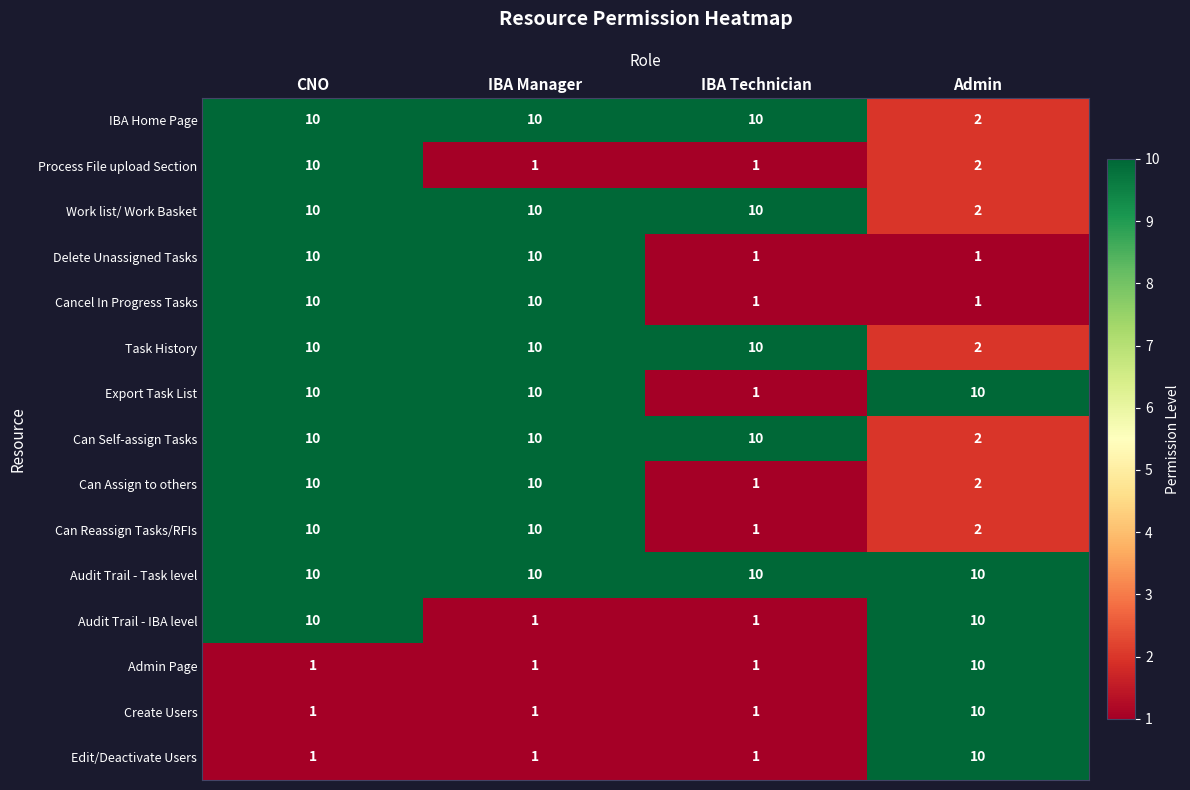

Which category has the lowest value in the Can Self-assign Tasks series?

Admin